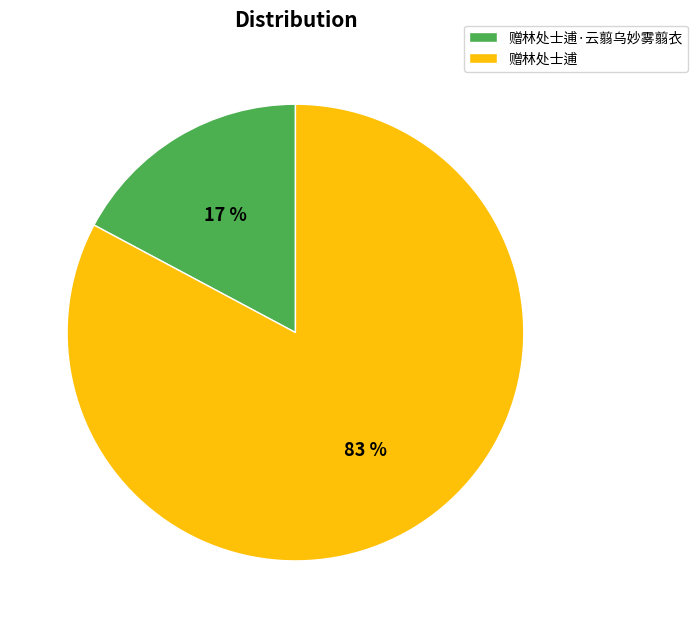

Between 赠林处士逋·云翦乌妙雾翦衣 and 赠林处士逋, which is larger?

赠林处士逋